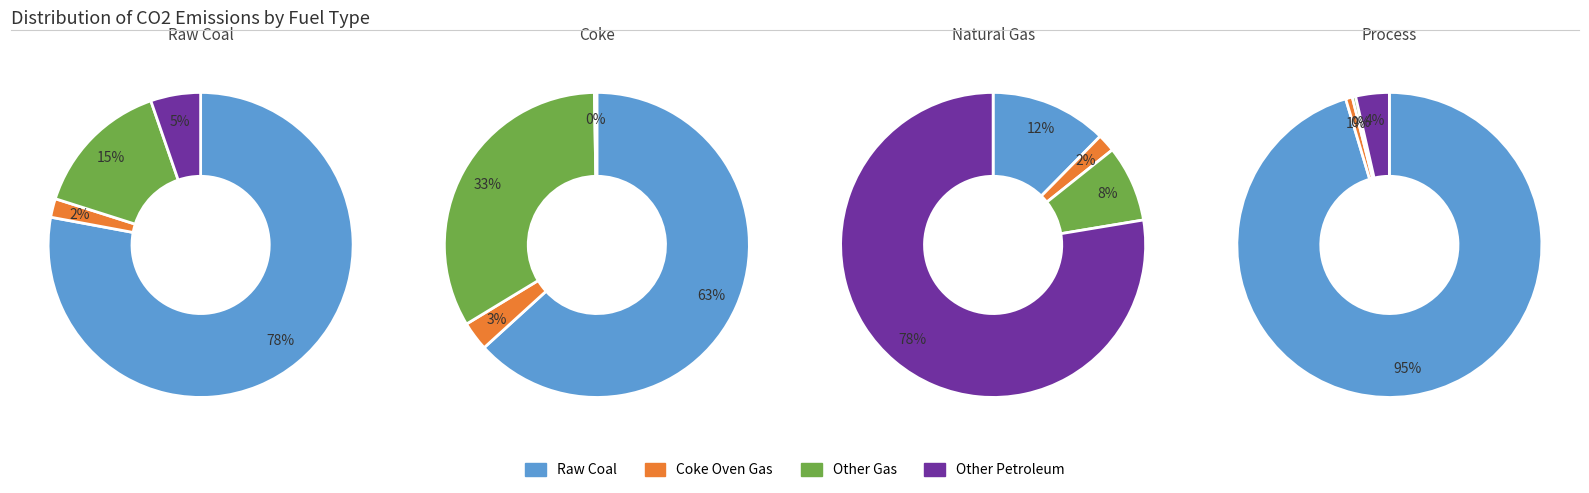

How many slices are in this pie chart?

4